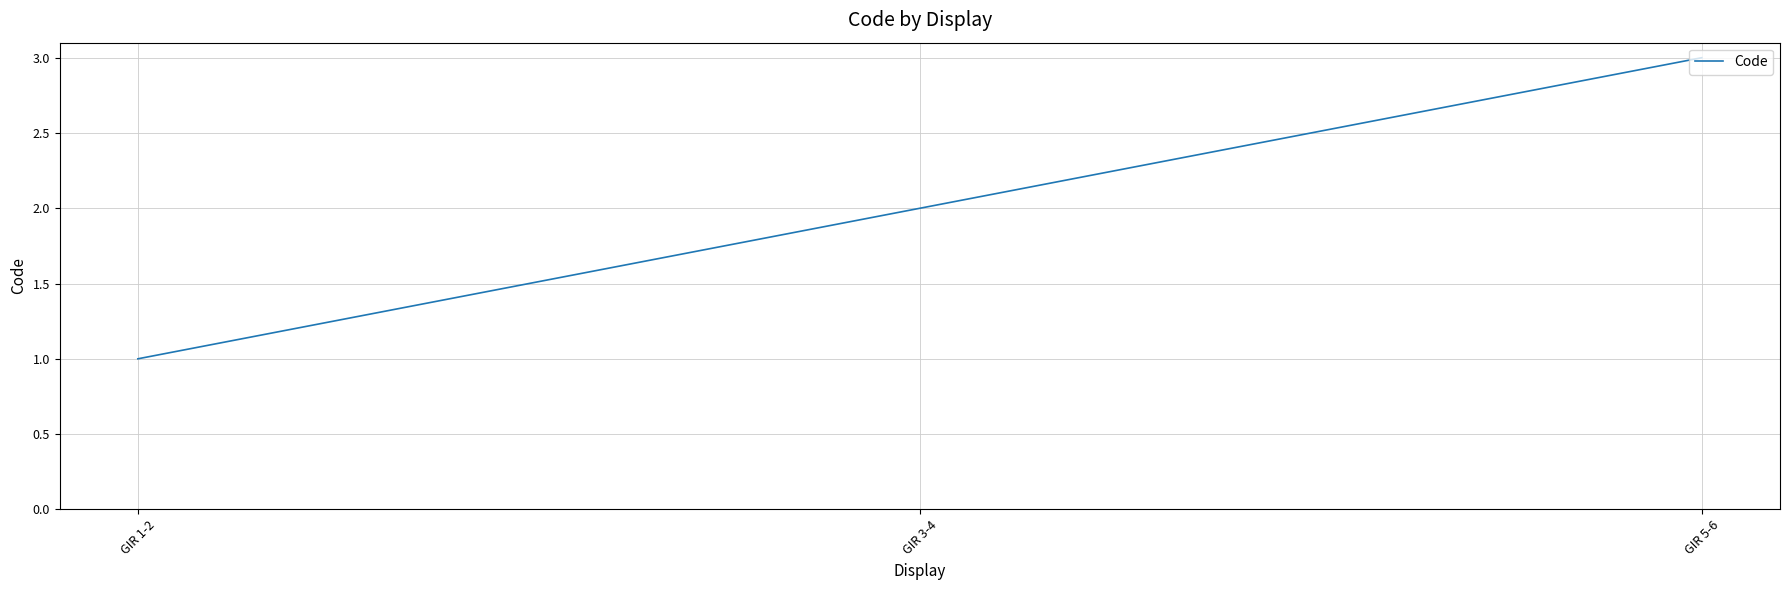

Is it true that the value at GIR 5-6 is 3?

True